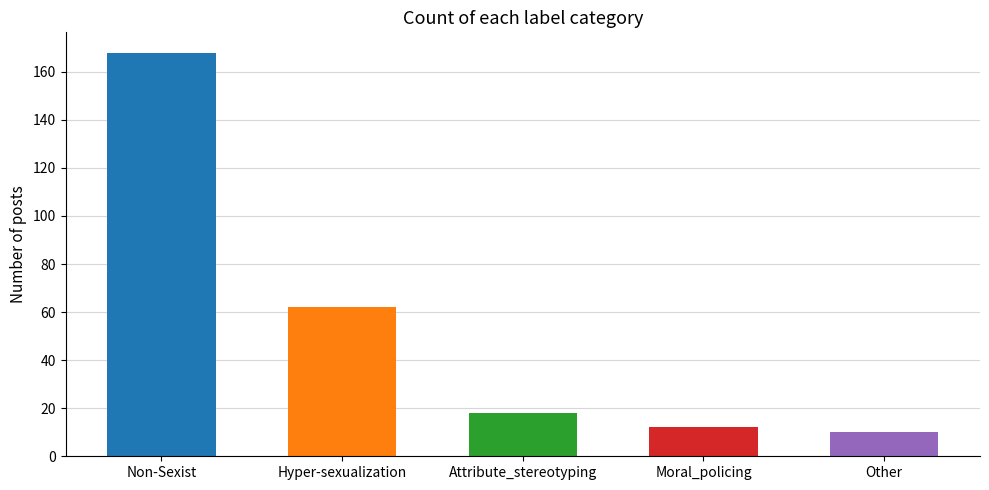

What is the value of the 4th bar from the left?

12